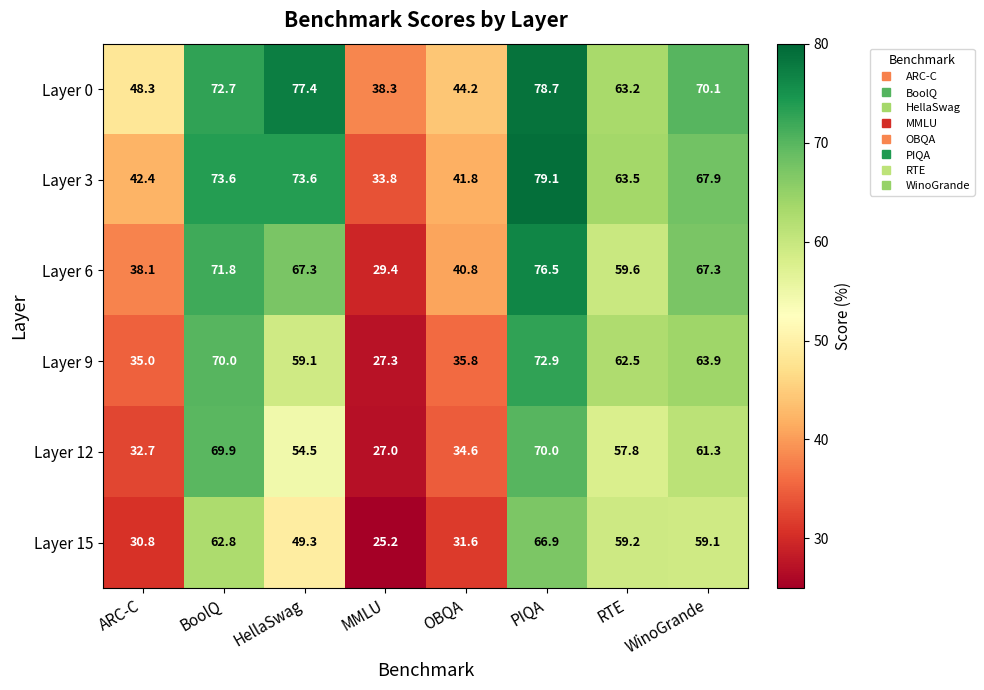

Rank the series by their average value, from lowest to highest.

Layer 15, Layer 12, Layer 9, Layer 6, Layer 3, Layer 0